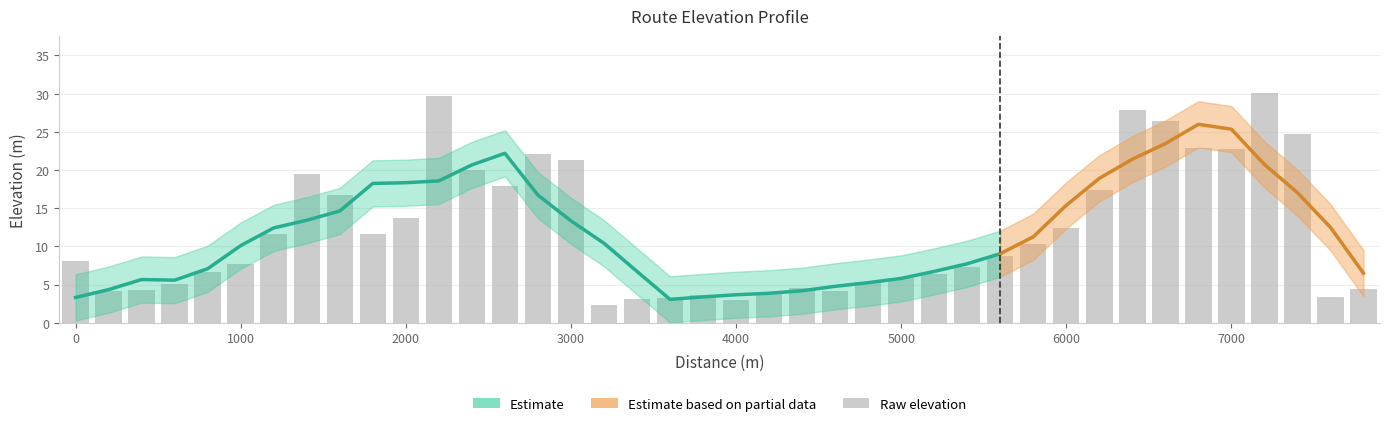

Count the number of values greater than 8.

21